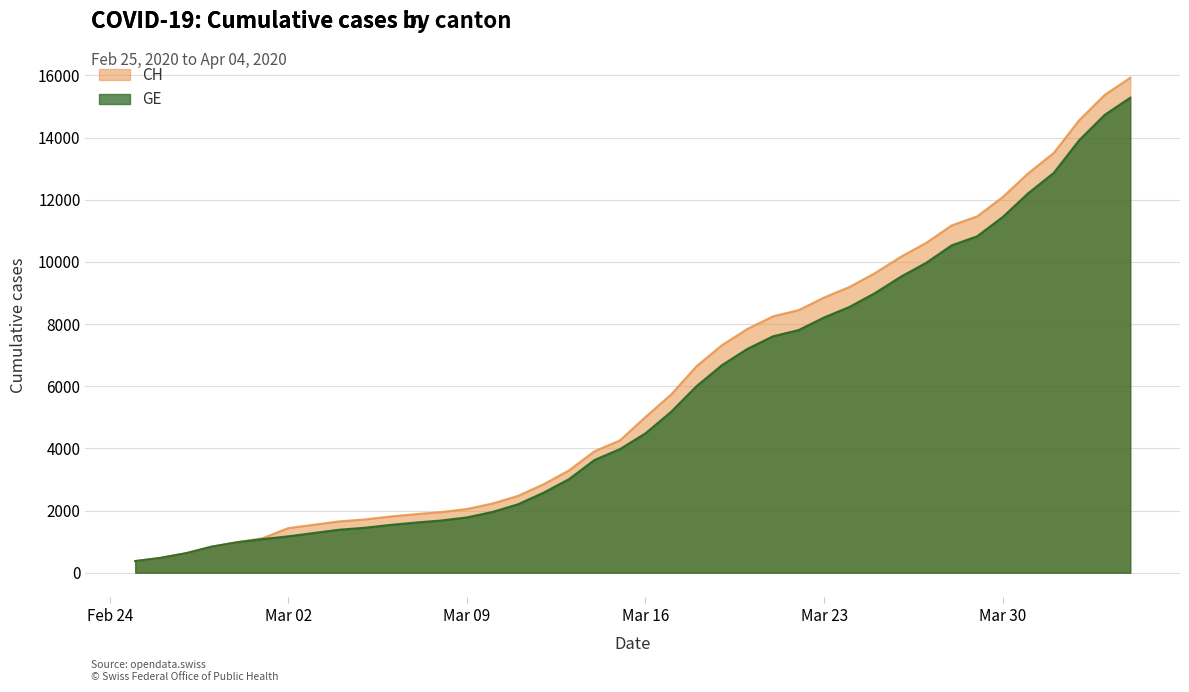

Which series has the largest total across all categories?

CH